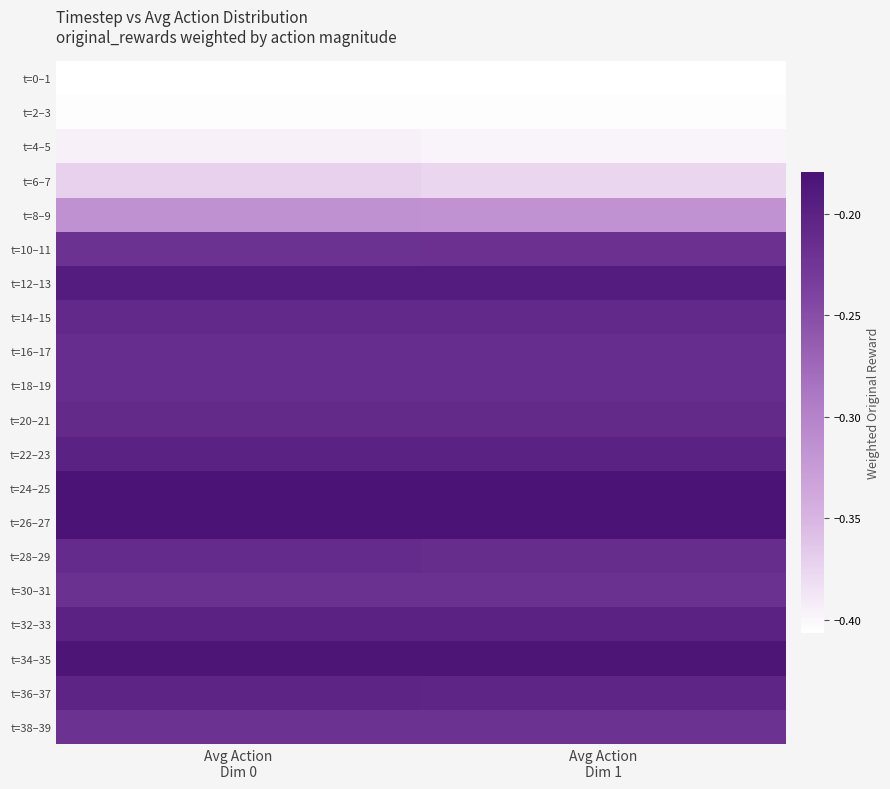

Which has a higher value, Avg Action
Dim 1 or Avg Action
Dim 0?

Avg Action
Dim 0